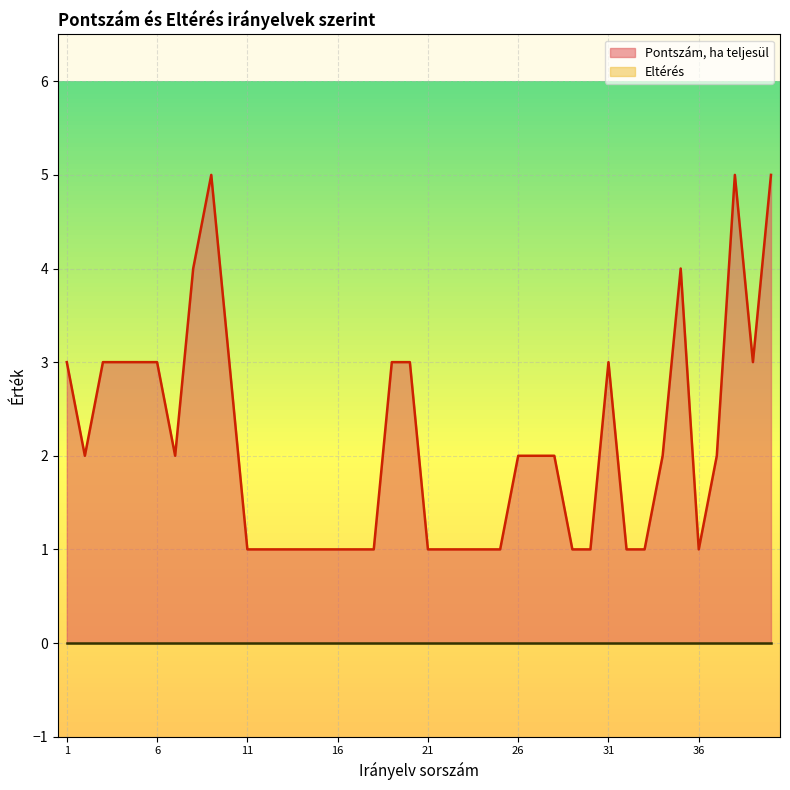

Which category has the lowest value across all series?

11